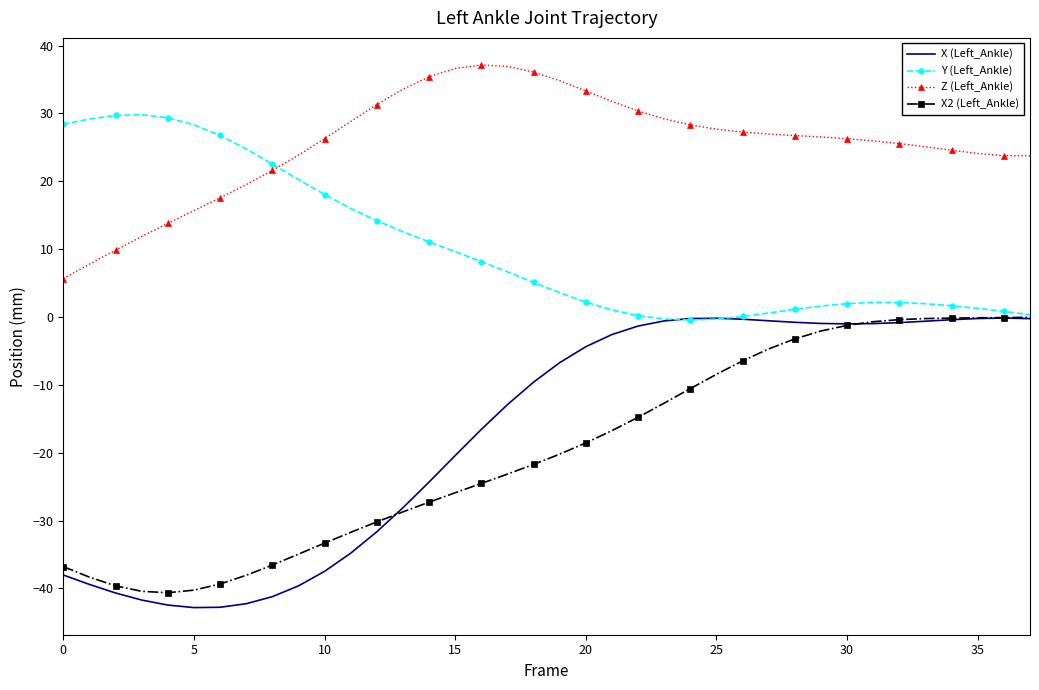

What is the lowest value of the X2 (Left_Ankle) series?

-40.6